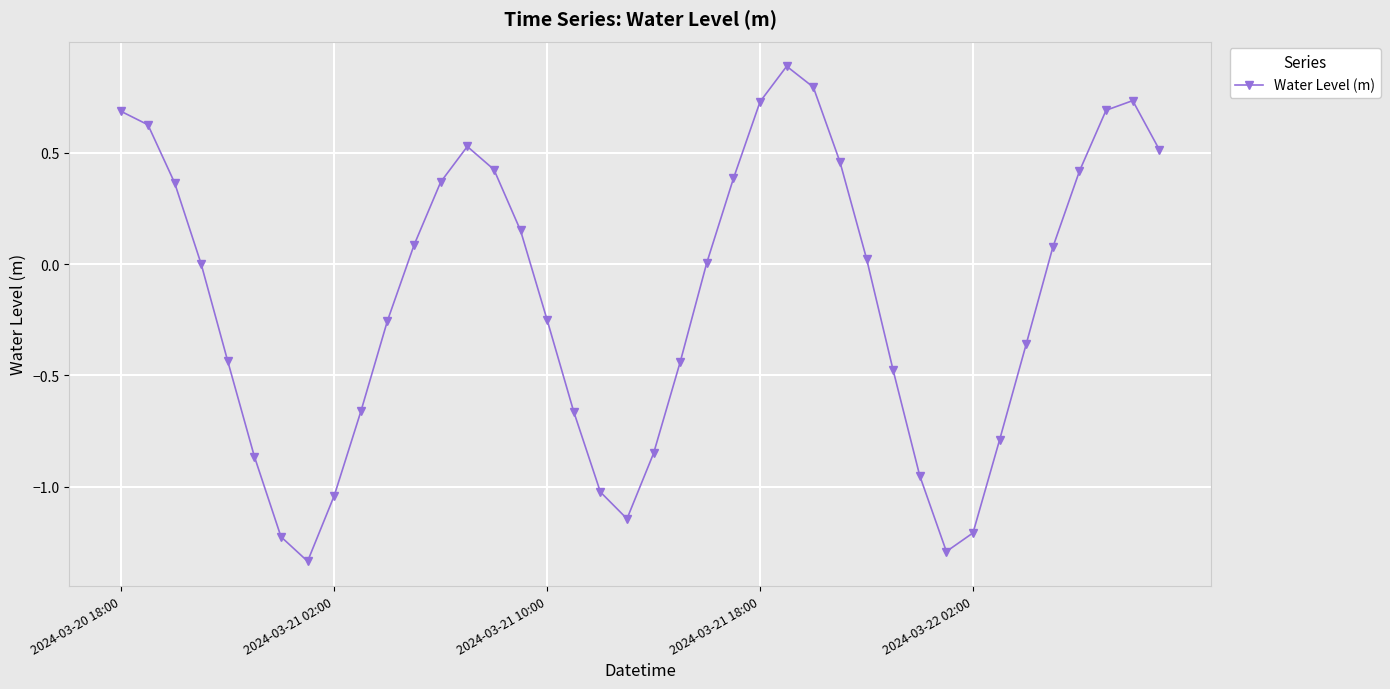

What is the maximum value shown in the chart?

0.9